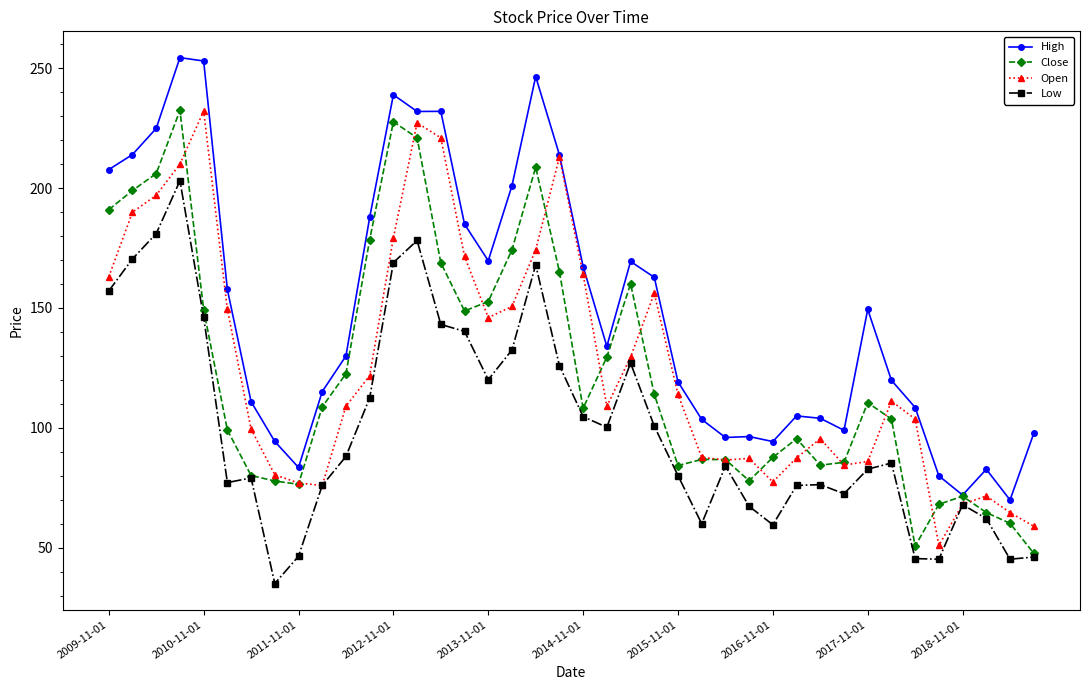

How many values in the Open series are below 111?

20